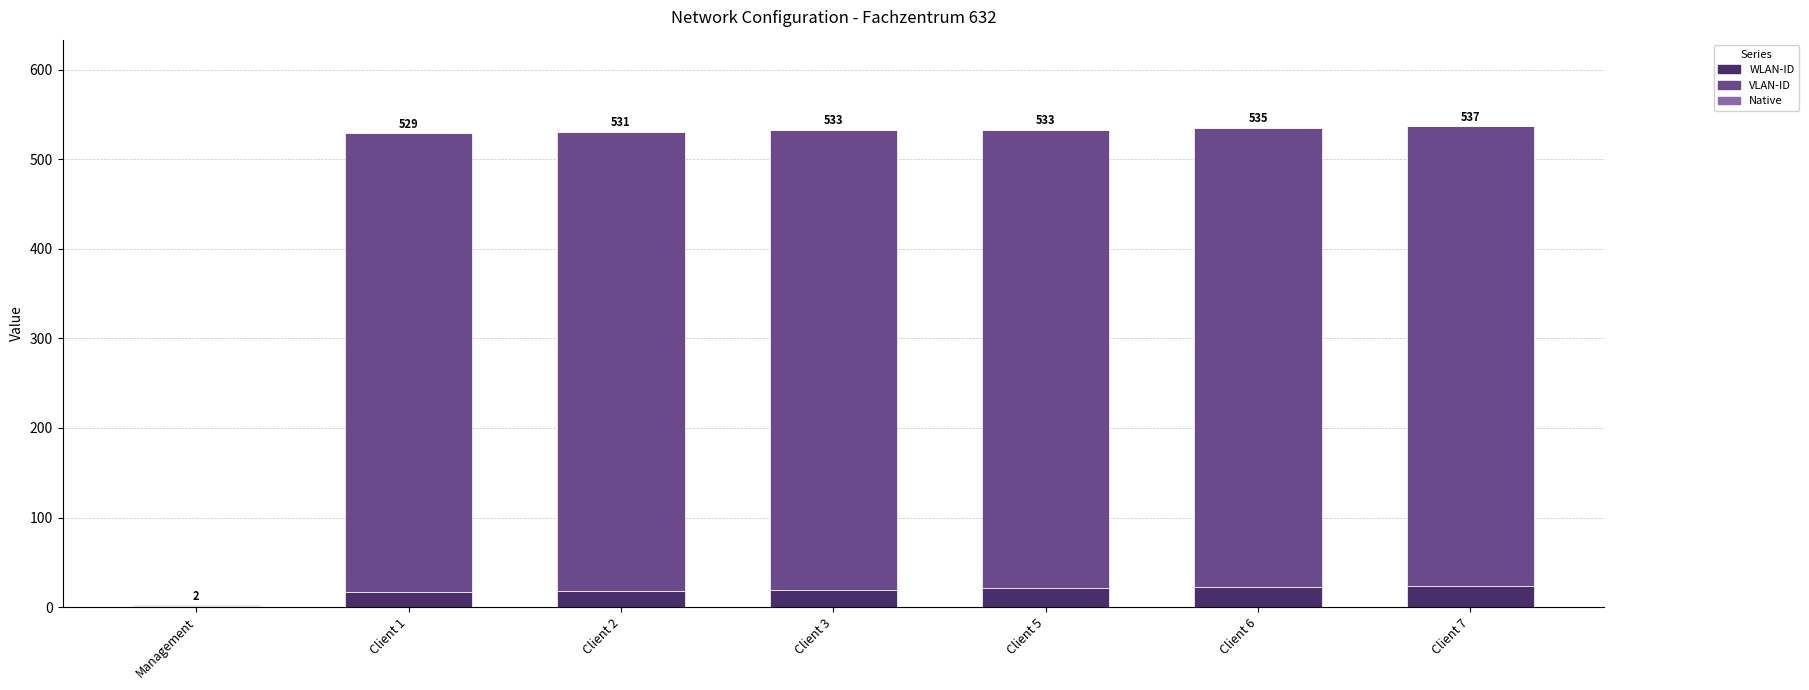

Are the bars horizontal?

No